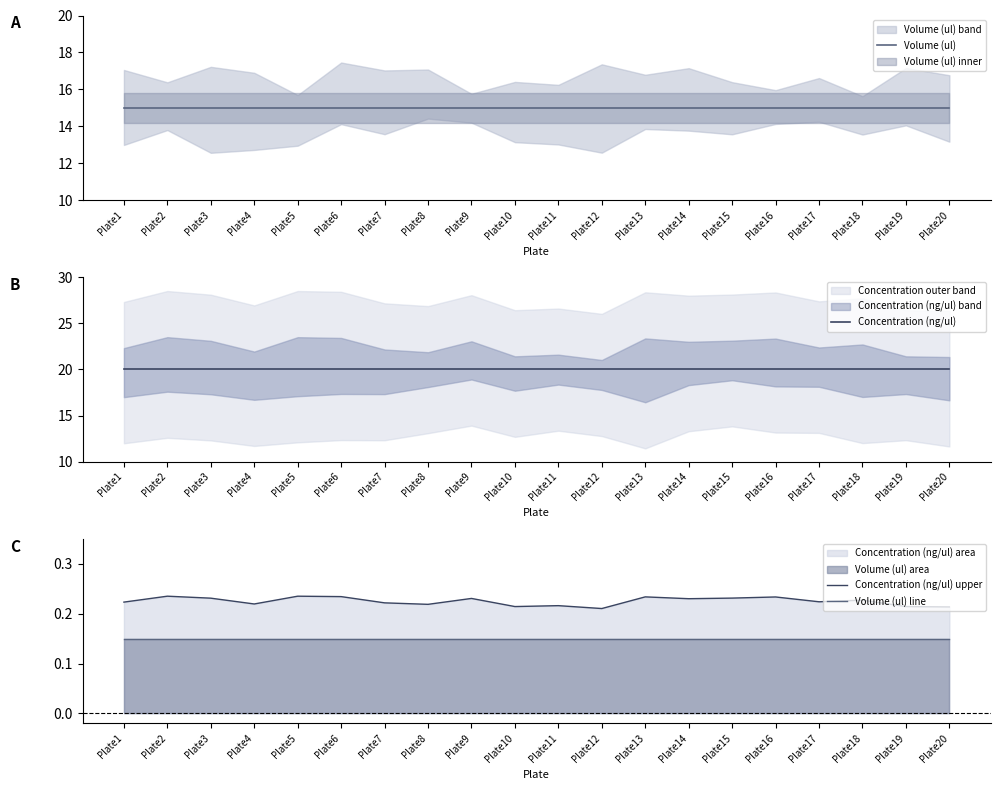

Reading right to left, extract all data points from this chart.

Volume (ul): Plate20=15.0	Plate19=15.0	Plate18=15.0	Plate17=15.0	Plate16=15.0	Plate15=15.0	Plate14=15.0	Plate13=15.0	Plate12=15.0	Plate11=15.0	Plate10=15.0	Plate9=15.0	Plate8=15.0	Plate7=15.0	Plate6=15.0	Plate5=15.0	Plate4=15.0	Plate3=15.0	Plate2=15.0	Plate1=15.0
Concentration (ng/ul): Plate20=20.0	Plate19=20.0	Plate18=20.0	Plate17=20.0	Plate16=20.0	Plate15=20.0	Plate14=20.0	Plate13=20.0	Plate12=20.0	Plate11=20.0	Plate10=20.0	Plate9=20.0	Plate8=20.0	Plate7=20.0	Plate6=20.0	Plate5=20.0	Plate4=20.0	Plate3=20.0	Plate2=20.0	Plate1=20.0
Concentration (ng/ul) upper: Plate20=0.2	Plate19=0.2	Plate18=0.2	Plate17=0.2	Plate16=0.2	Plate15=0.2	Plate14=0.2	Plate13=0.2	Plate12=0.2	Plate11=0.2	Plate10=0.2	Plate9=0.2	Plate8=0.2	Plate7=0.2	Plate6=0.2	Plate5=0.2	Plate4=0.2	Plate3=0.2	Plate2=0.2	Plate1=0.2
Volume (ul) line: Plate20=0.1	Plate19=0.1	Plate18=0.1	Plate17=0.1	Plate16=0.1	Plate15=0.1	Plate14=0.1	Plate13=0.1	Plate12=0.1	Plate11=0.1	Plate10=0.1	Plate9=0.1	Plate8=0.1	Plate7=0.1	Plate6=0.1	Plate5=0.1	Plate4=0.1	Plate3=0.1	Plate2=0.1	Plate1=0.1